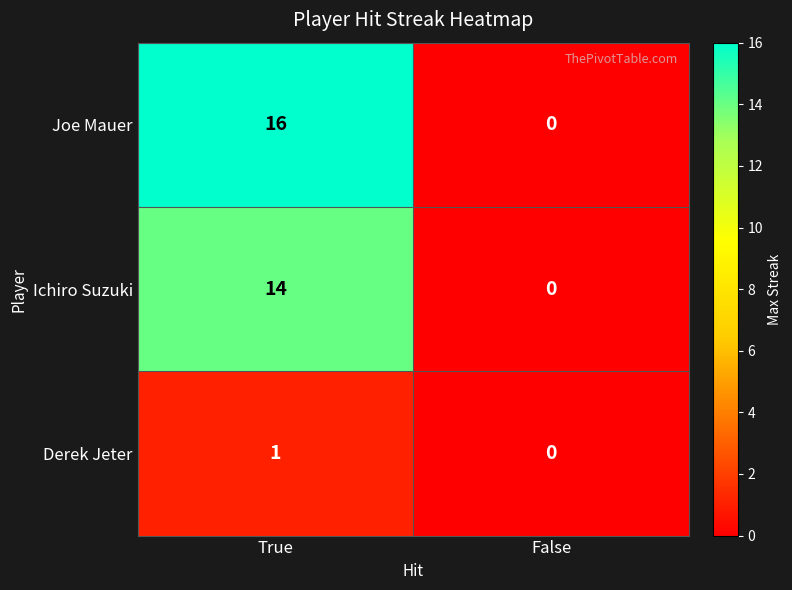

What is the maximum value shown in the chart?

16